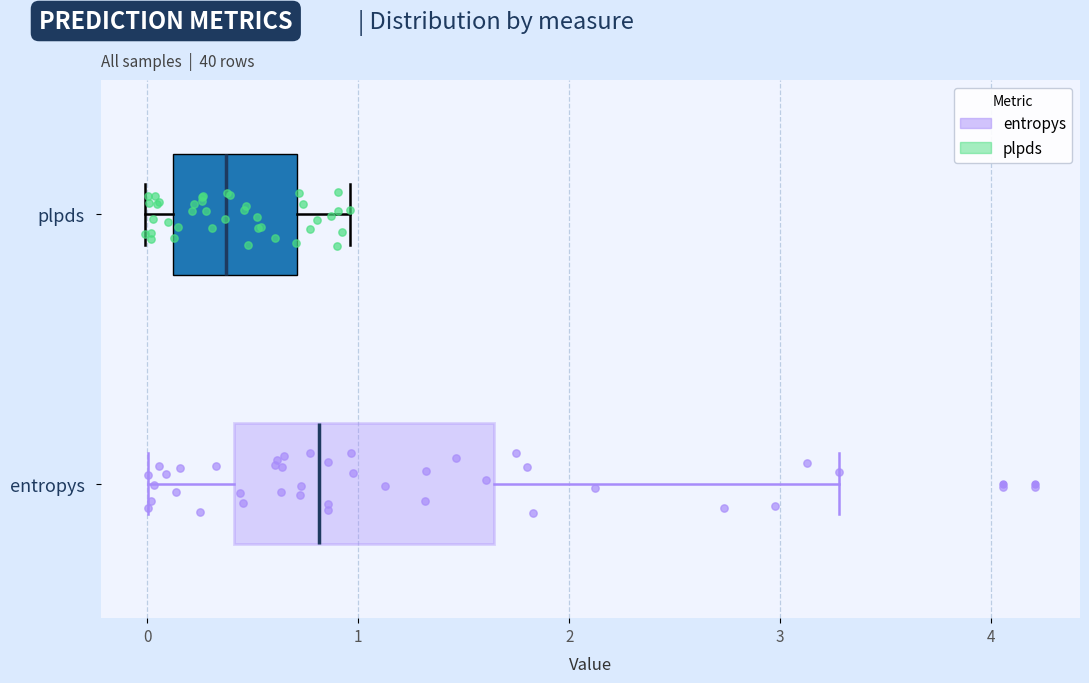

Reading bottom to top, transcribe this box plot: for each box, give where its median line is, the range the box spans, and where its two whiskers end, as read against the x-axis. The values are not printed on the chart, so give them approximately, as read against the axis.

entropys: median 0.8, box 0.4 to 1.6, whiskers 0.0 to 3.3
plpds: median 0.4, box 0.1 to 0.7, whiskers 0.0 to 1.0